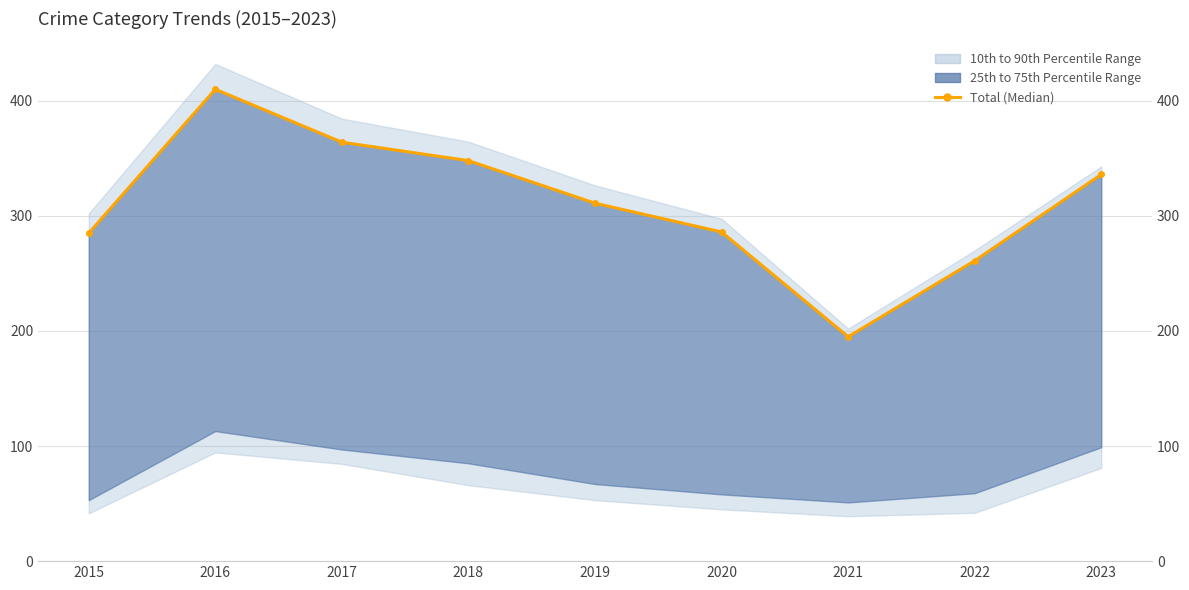

True or false: the data has more than 1 interior local peaks.

False